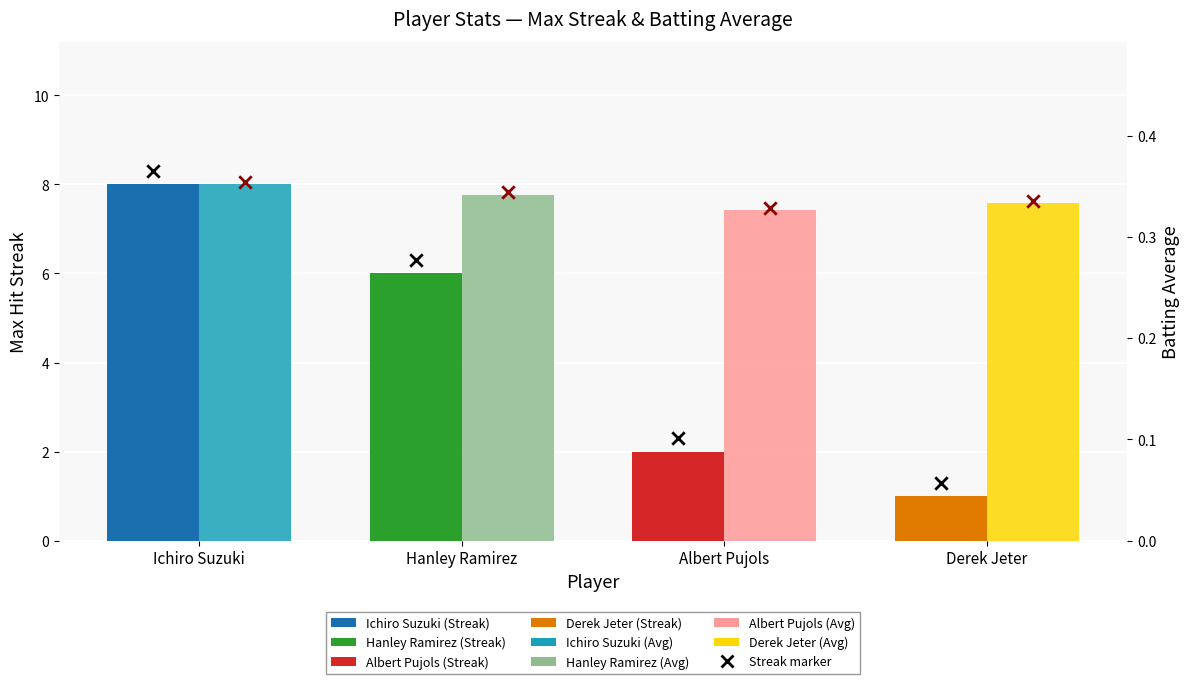

Is the value of Batting Average at Ichiro Suzuki greater than the value of Max Streak at Ichiro Suzuki?

No